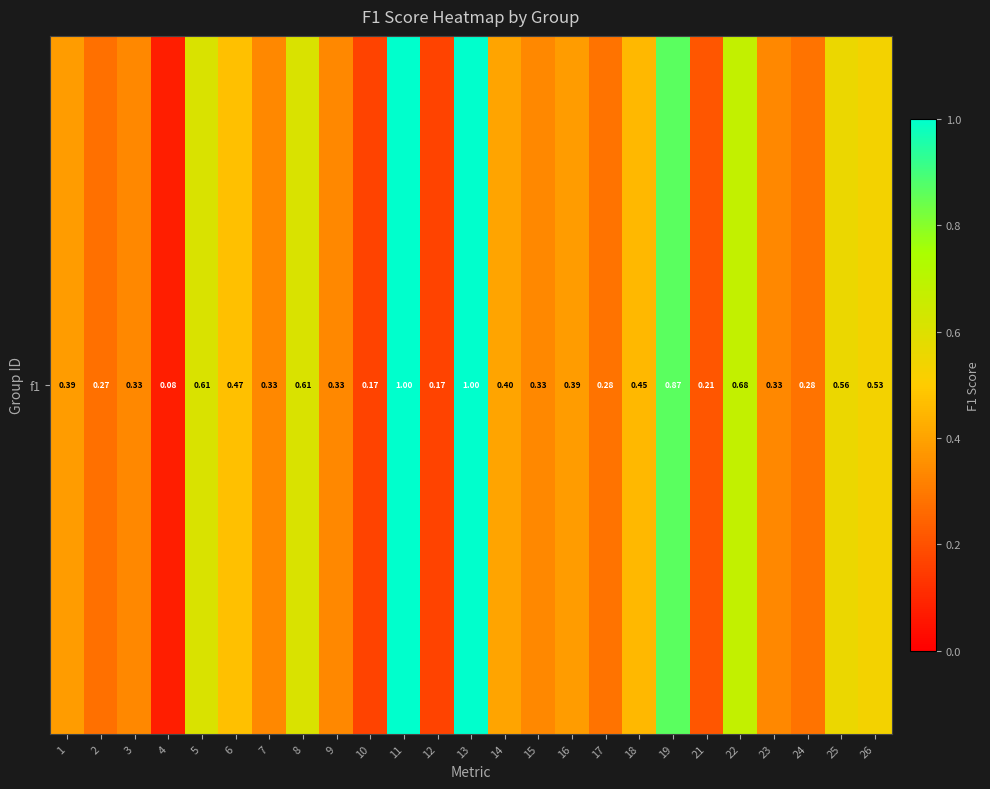

Where is the data nearest to the value 0?

4